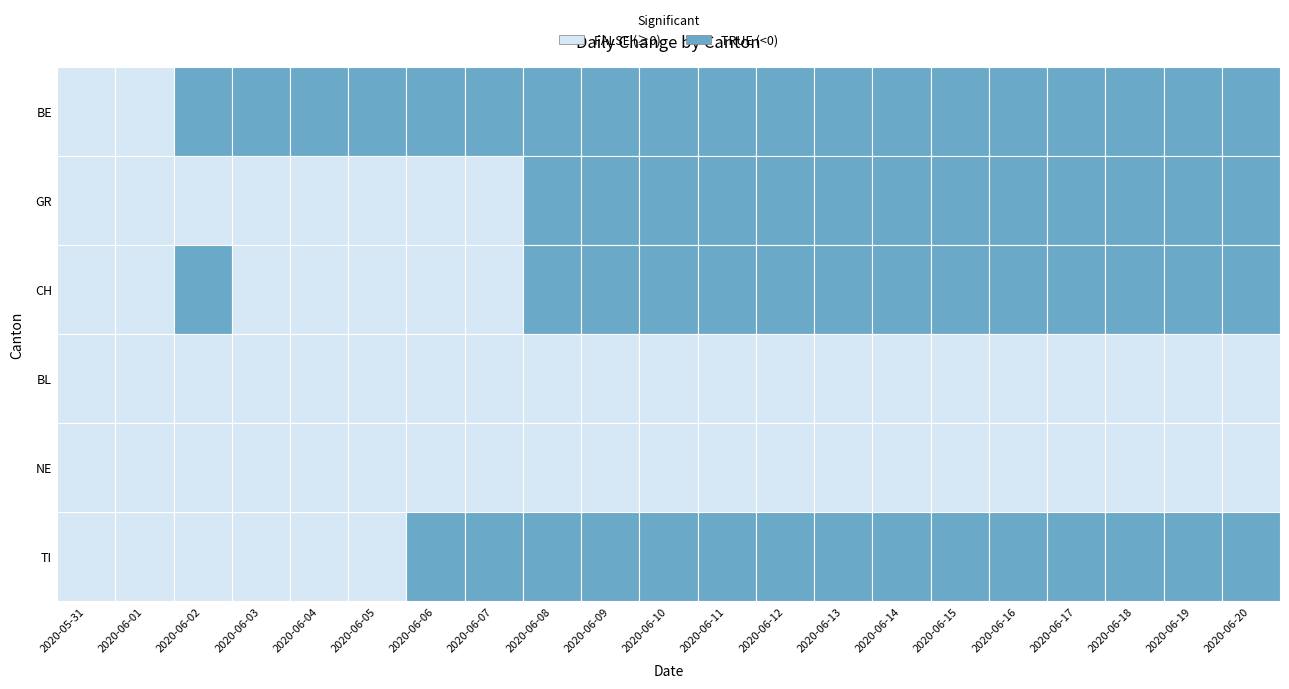

Reading left to right, extract all data points from this chart.

BE: 0	0	-1	-1	-1	-1	-1	-1	-1	-1	-1	-1	-1	-1	-1	-1	-1	-1	-1	-1	-1
GR: 0	0	0	0	0	0	0	0	-1	-1	-1	-1	-1	-1	-1	-1	-1	-1	-1	-1	-1
CH: 0	0	-2	0	1	1	0	0	-3	-3	-3	-4	-5	-5	-5	-6	-6	-6	-6	-6	-6
BL: 0	0	0	0	0	0	0	0	0	0	0	0	0	0	0	0	0	0	0	0	0
NE: 0	0	0	0	0	0	0	0	0	0	0	0	0	0	0	0	0	0	0	0	0
TI: 0	0	0	0	0	0	-1	-1	-1	-1	-1	-1	-1	-1	-1	-1	-1	-1	-1	-1	-1